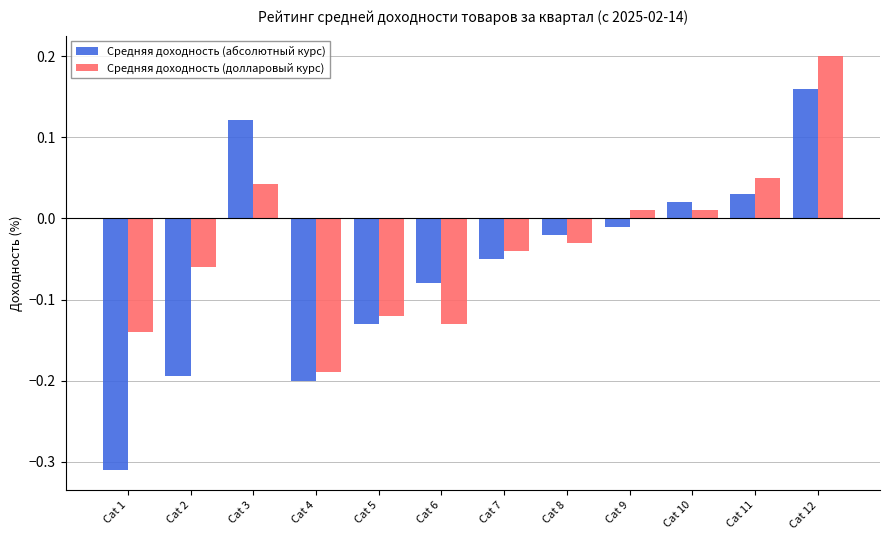

Rank the series by their average value, from highest to lowest.

Средняя доходность (долларовый курс), Средняя доходность (абсолютный курс)